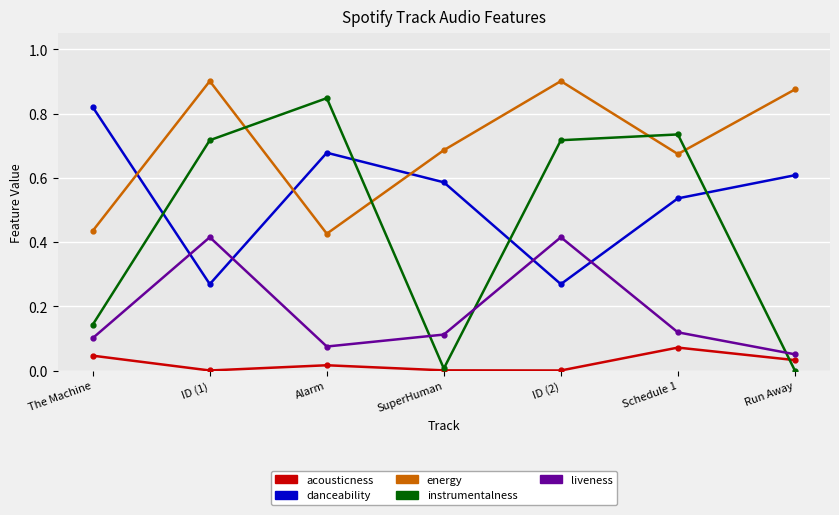

Does the chart display data point markers on the line(s)?

Yes